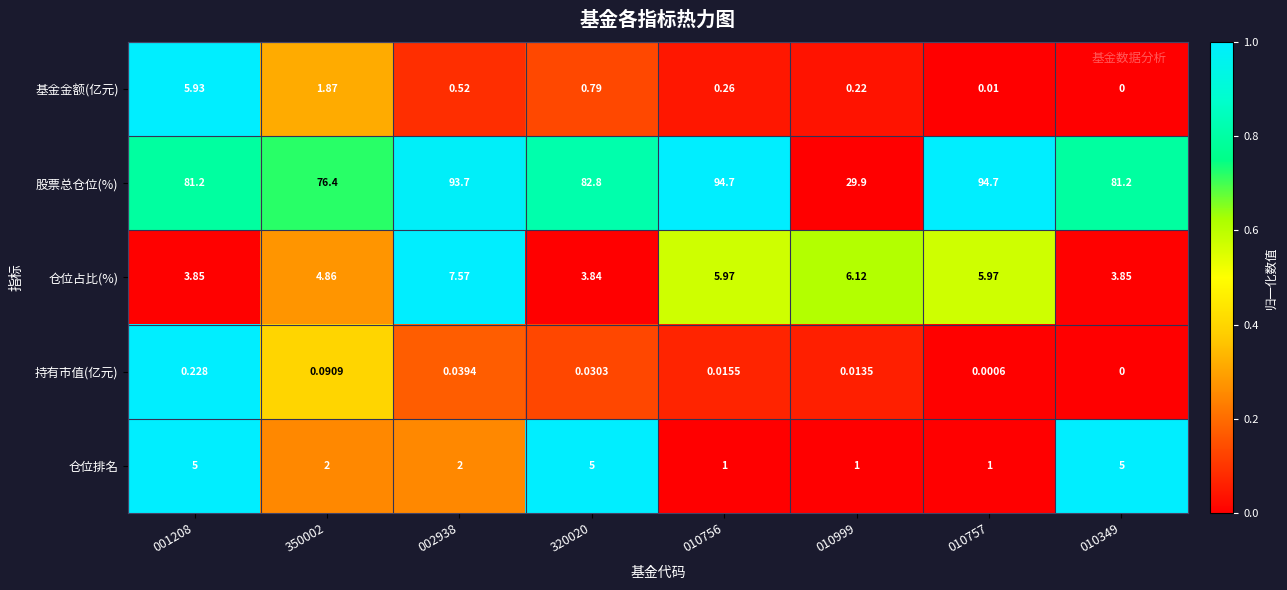

At 010756, list the series in order from smallest to largest.

持有市值(亿元), 基金金额(亿元), 仓位排名, 仓位占比(%), 股票总仓位(%)